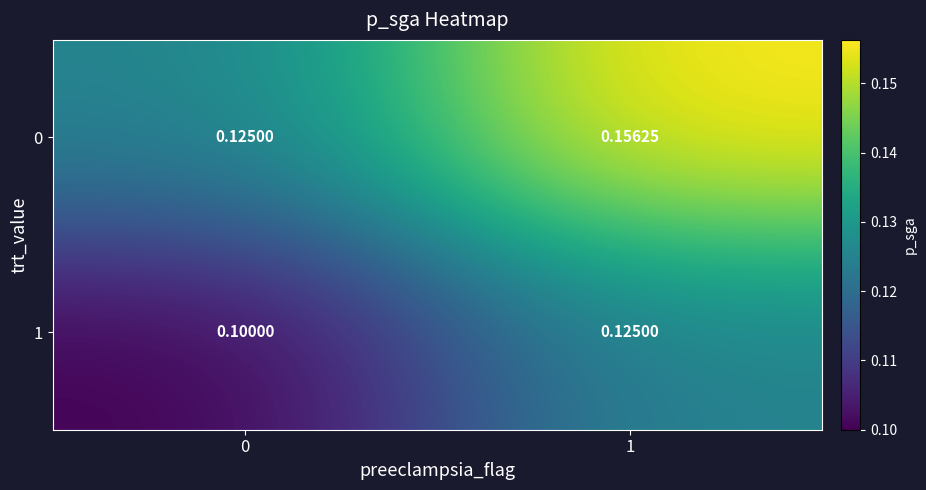

How many series are shown in this chart?

2